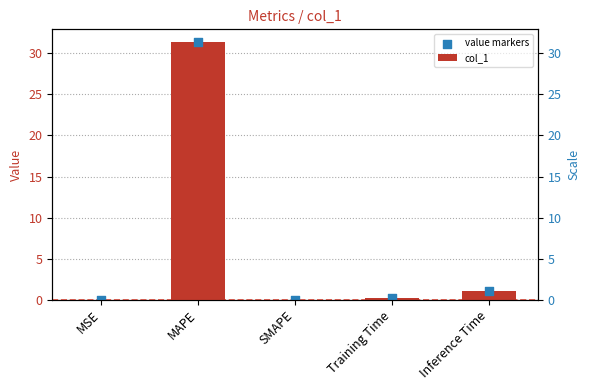

Which series reaches the maximum Y coordinate?

col_1